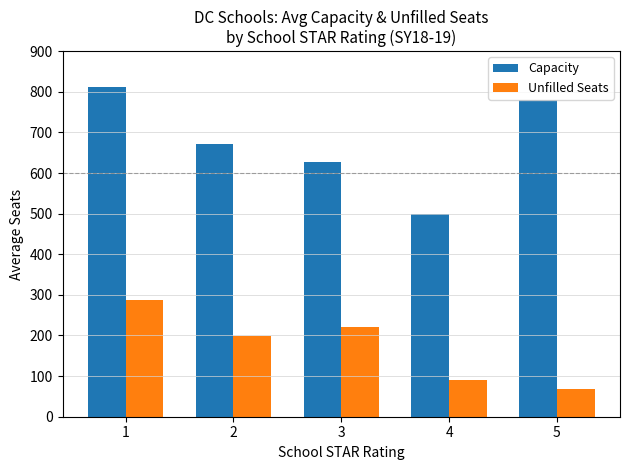

What is the average value of the Unfilled Seats series?

172.8